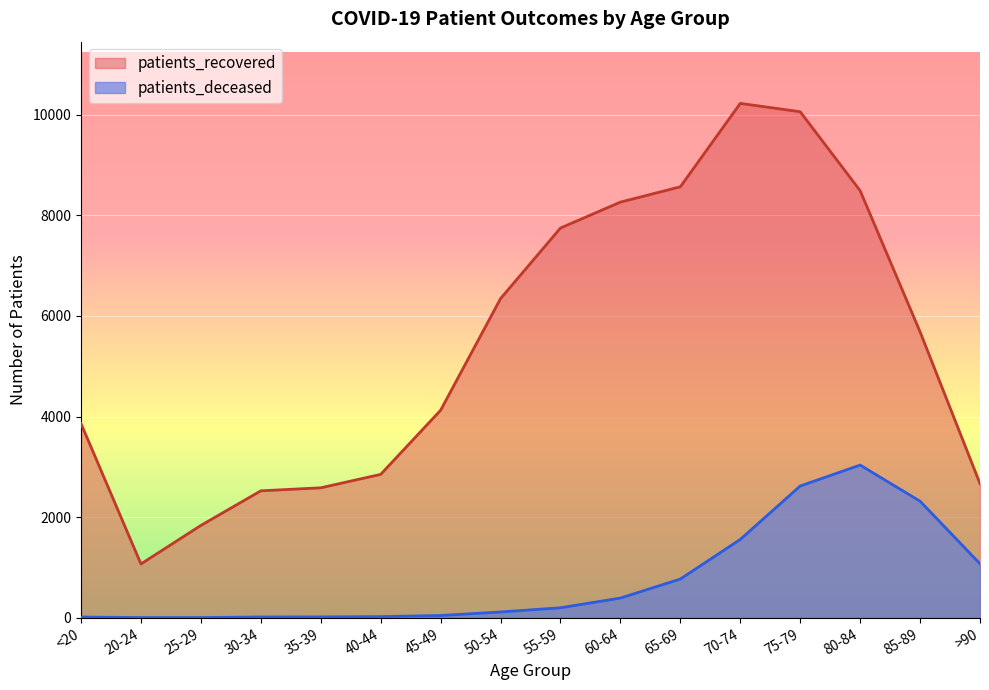

How many distinct data groups are displayed?

2